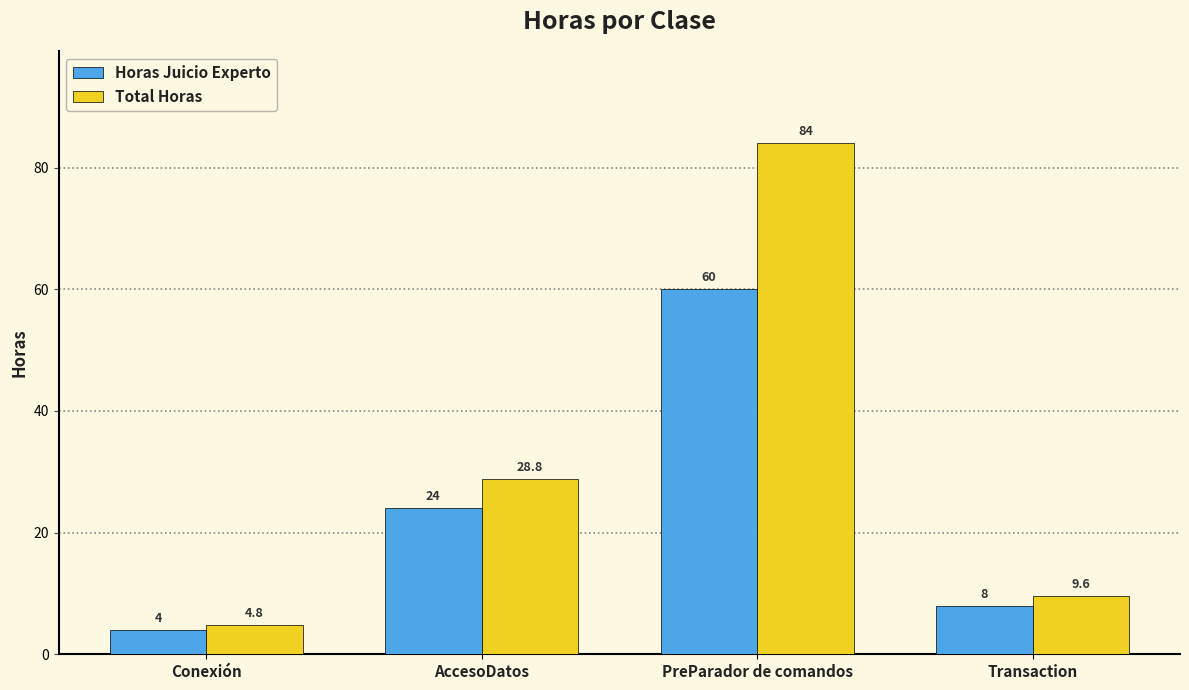

At how many categories does at least one series exceed 13?

2